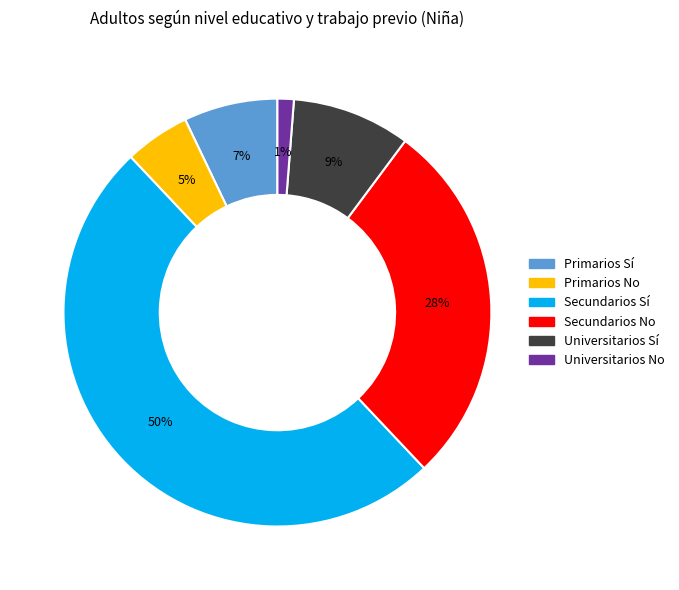

Which category has the smallest portion of the pie?

Universitarios No